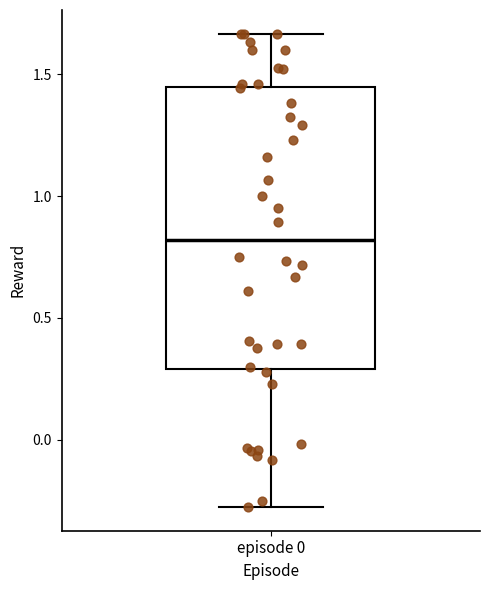

Transcribe this box plot: give where the median line is, the range the box spans, and where the two whiskers end, as read against the y-axis. The values are not printed on the chart, so give them approximately, as read against the axis.

median 0.80, box 0.30 to 1.45, whiskers -0.30 to 1.65